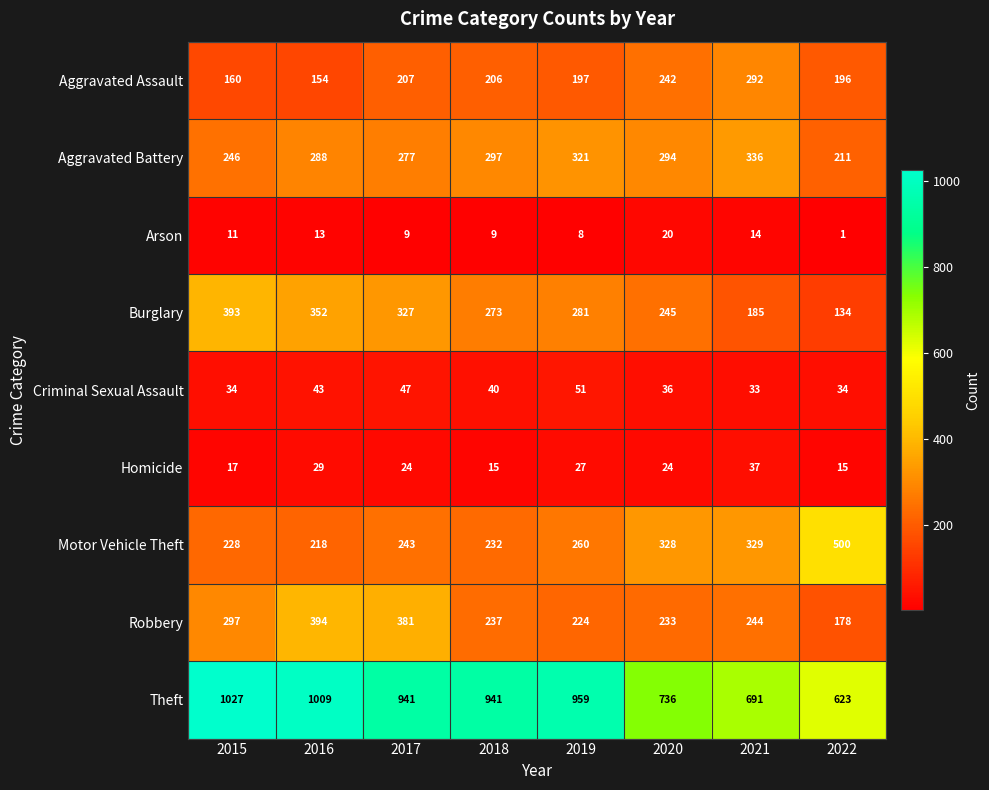

Which category has the highest value in the Arson series?

2020